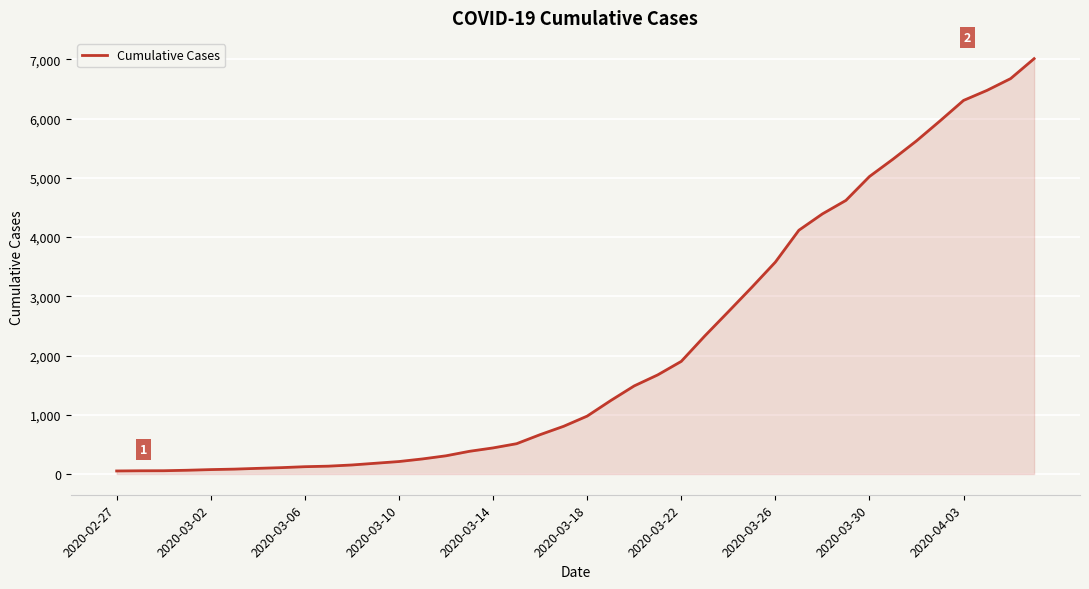

What is the maximum value shown in the chart?

7012